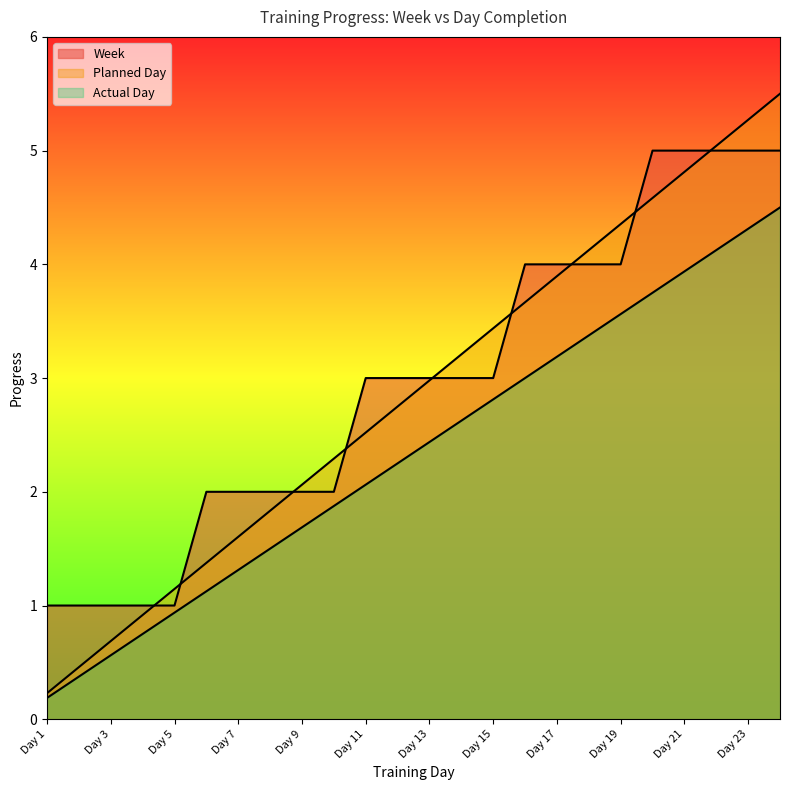

List the series in order of their overall mean, highest first.

Week, Planned Day, Actual Day